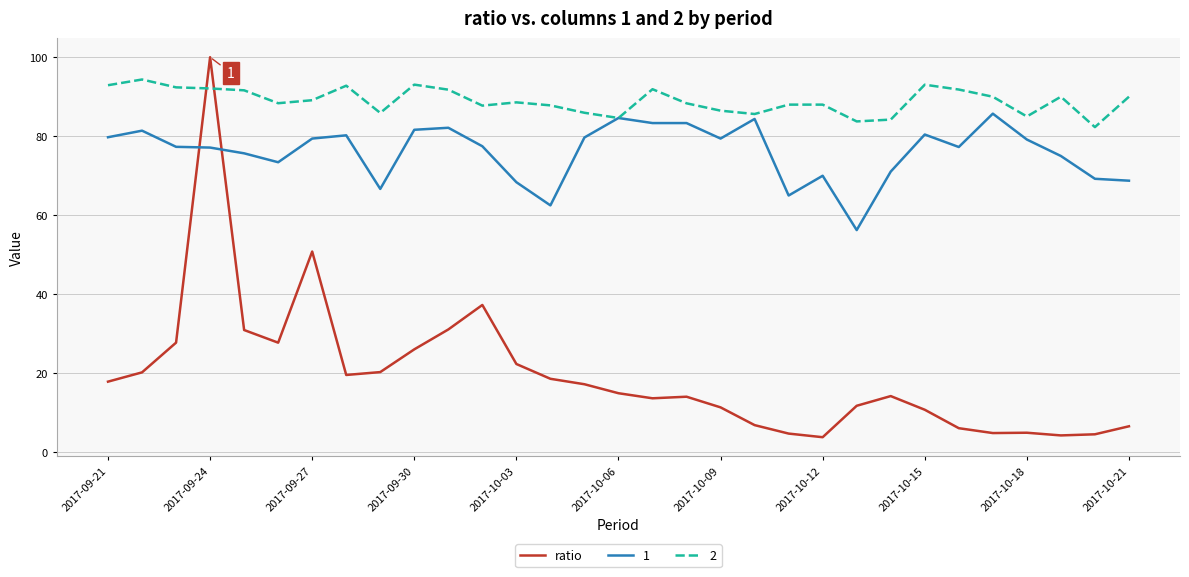

After their last crossing, which series has the higher values: 1 or ratio?

1